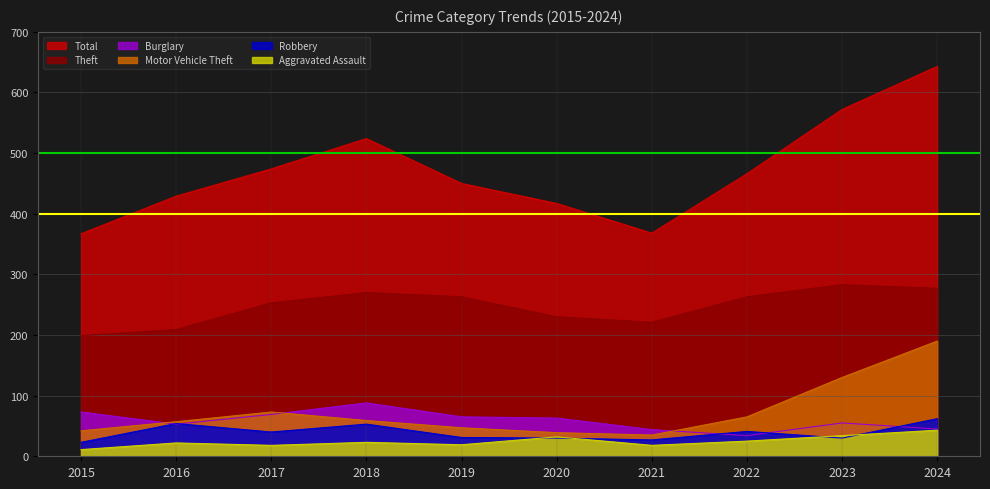

How many data points in Theft are above 263?

3